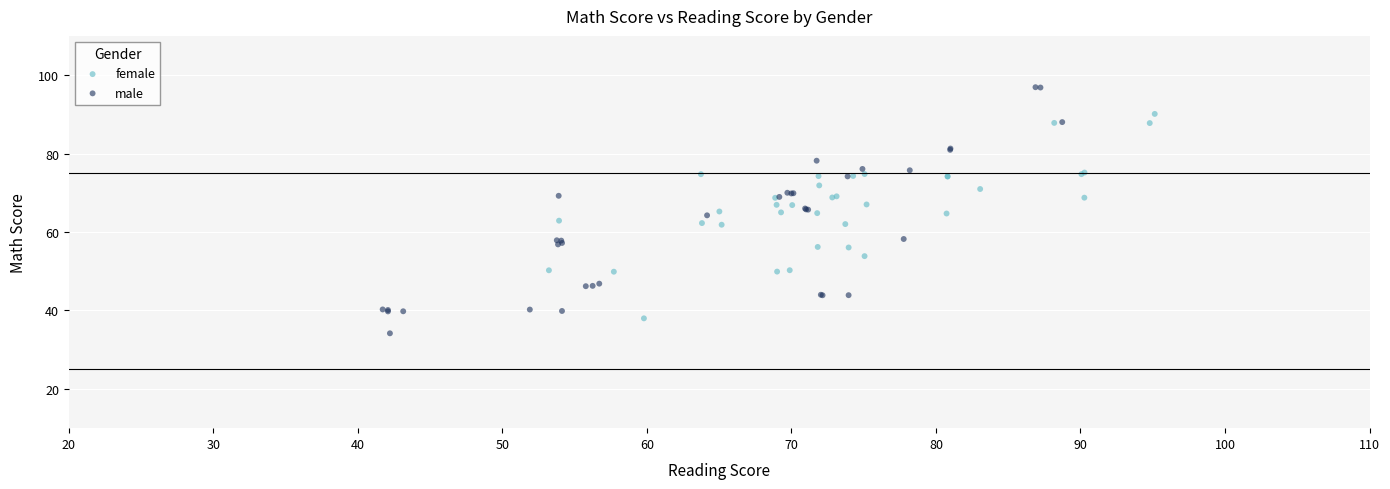

Which series reaches the maximum Y coordinate?

male